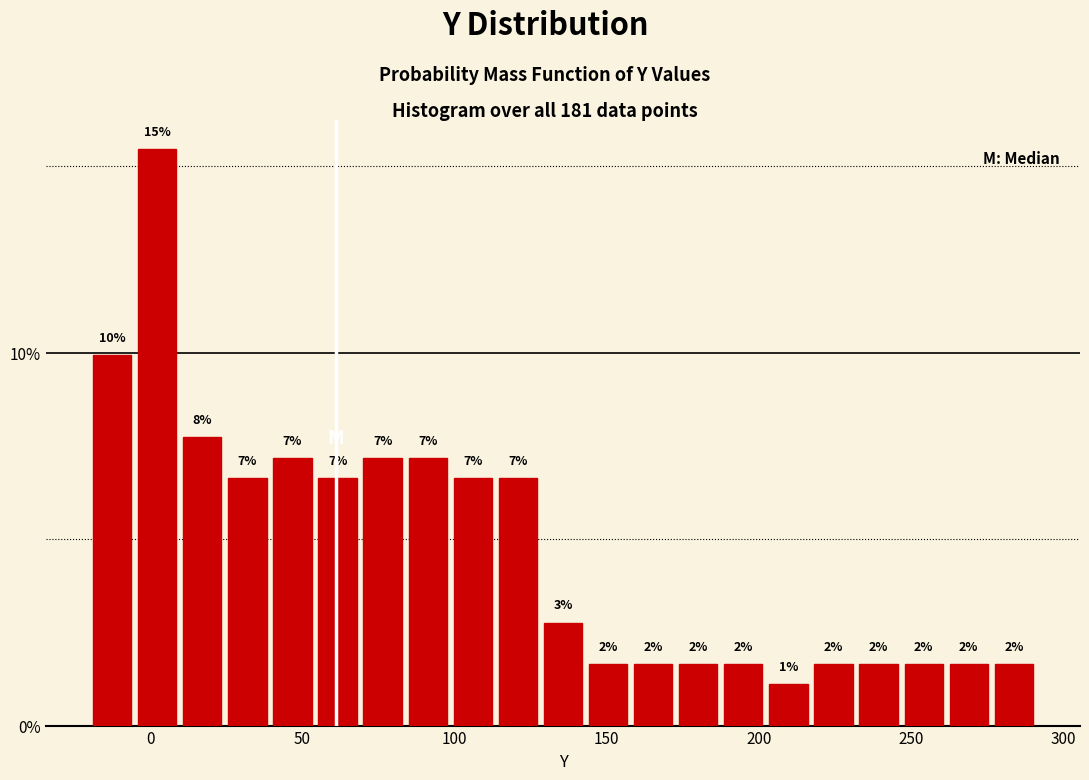

Around what value on the x-axis is the tallest bar? Give the approximate position of its centre, as read against the axis.

0